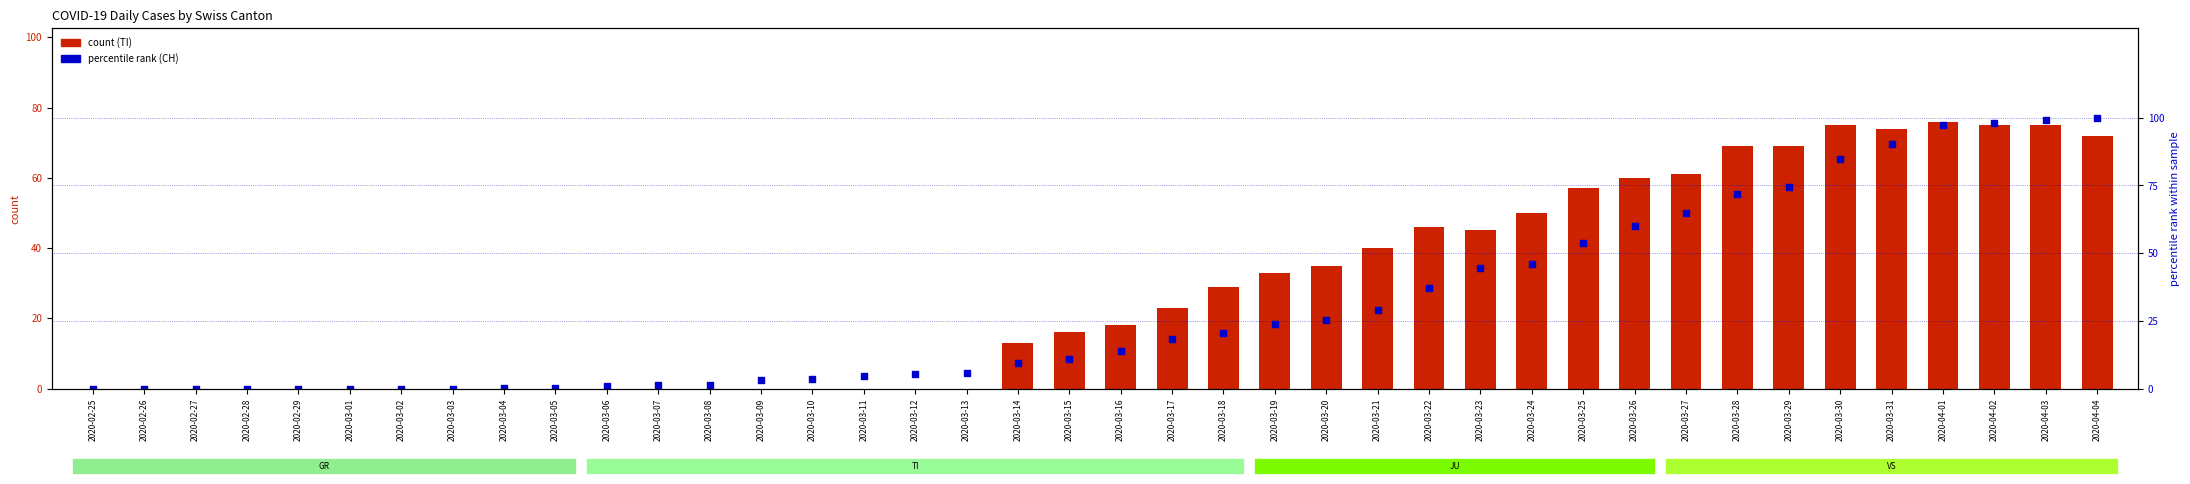

At how many categories does at least one series exceed 50?

11